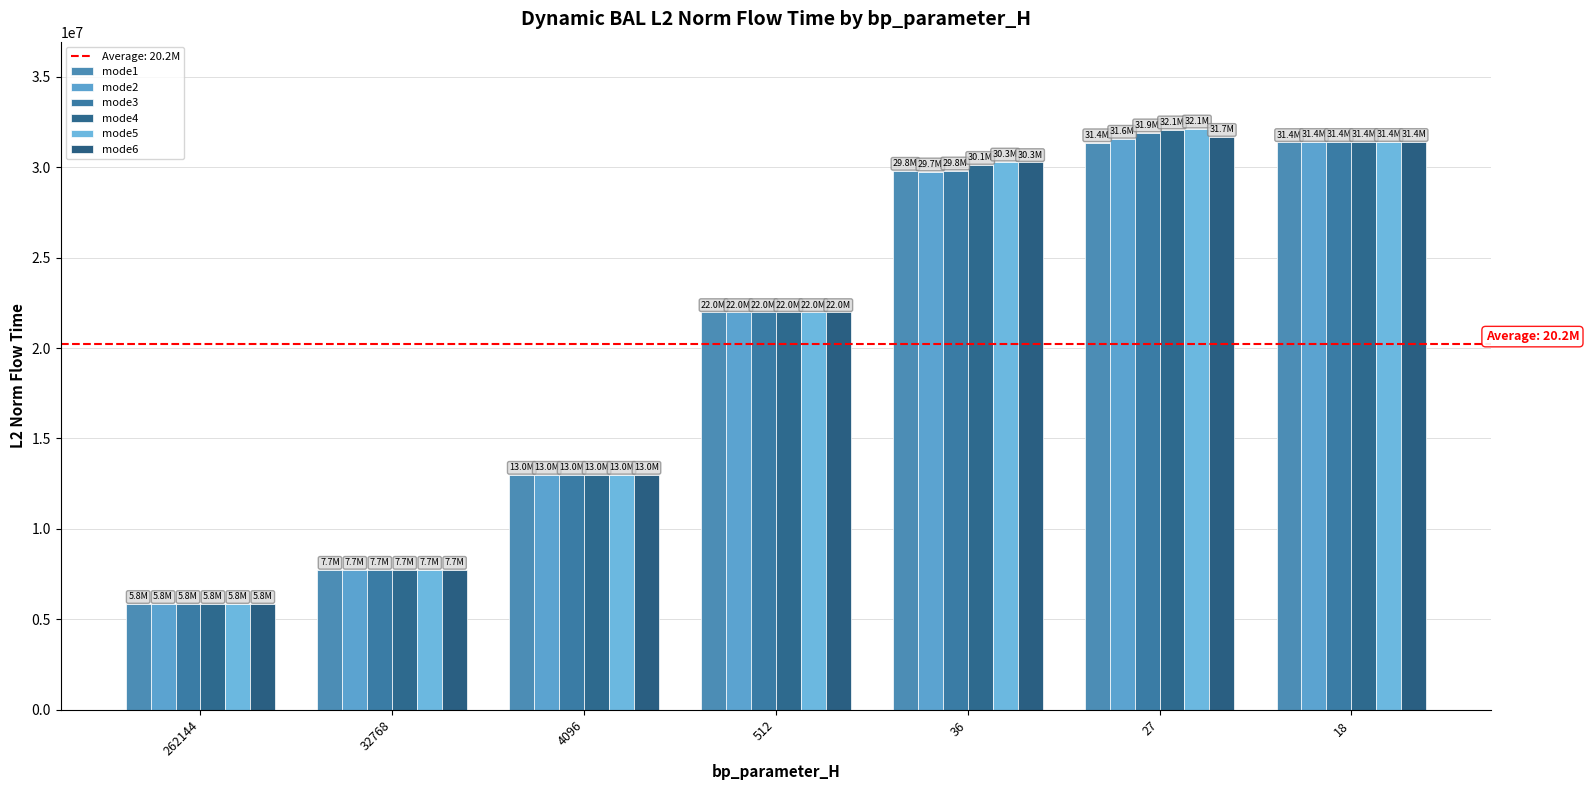

How many bars are there in total?

42